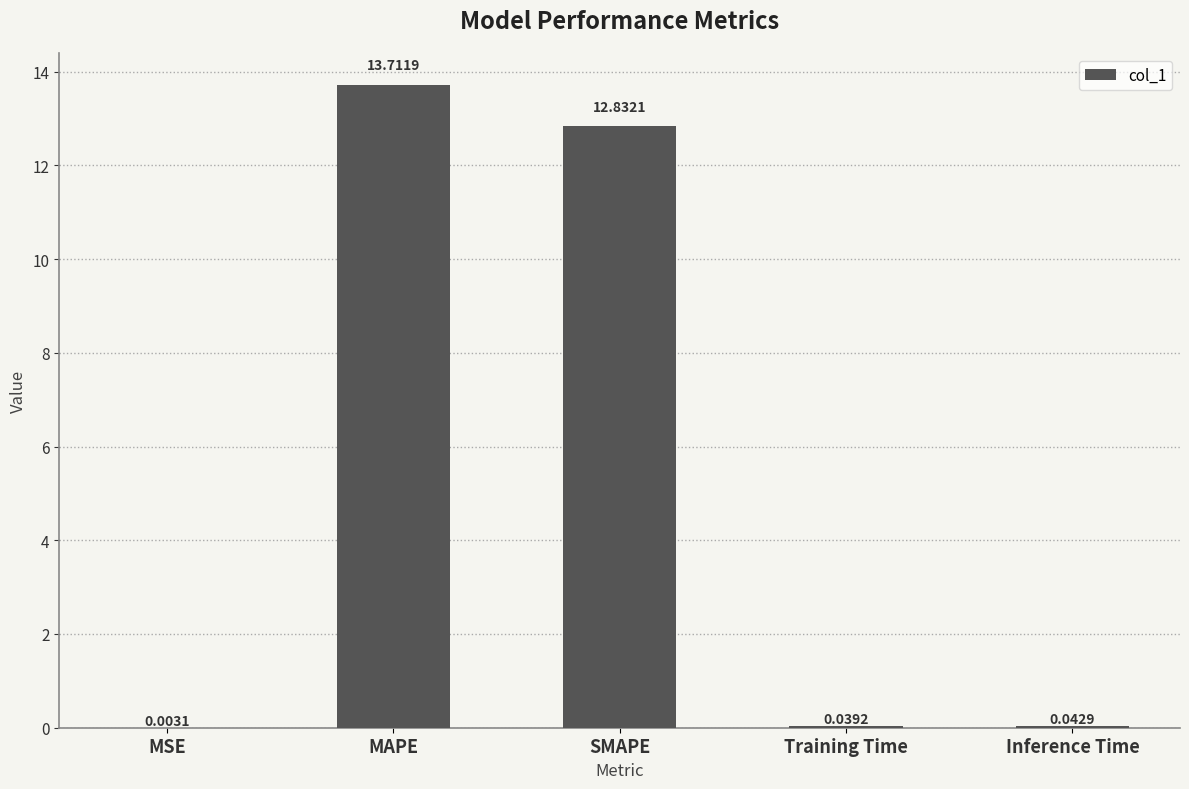

Which label corresponds to the largest value in the chart?

MAPE